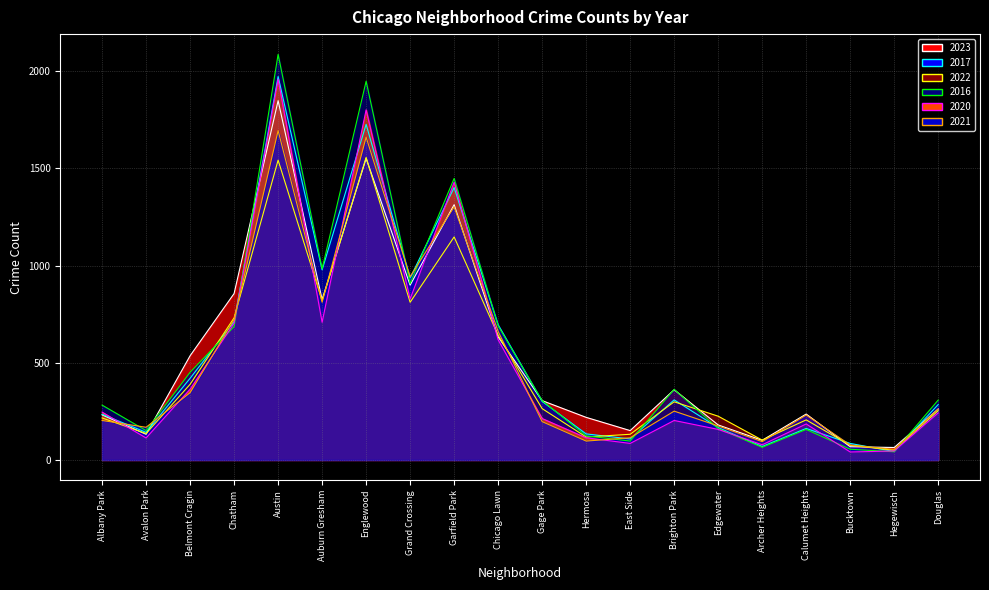

Between Chicago Lawn and Gage Park, which is larger?

Chicago Lawn